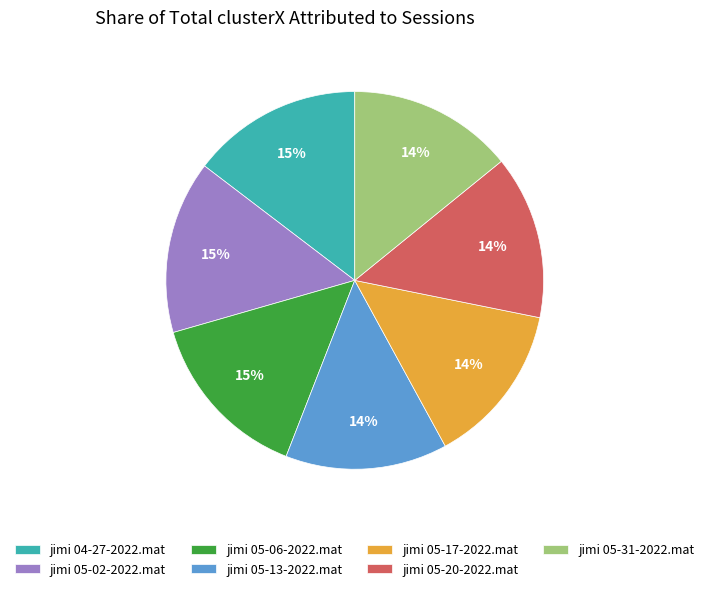

Combined, do jimi 04-27-2022.mat and jimi 05-17-2022.mat account for over 50%?

No